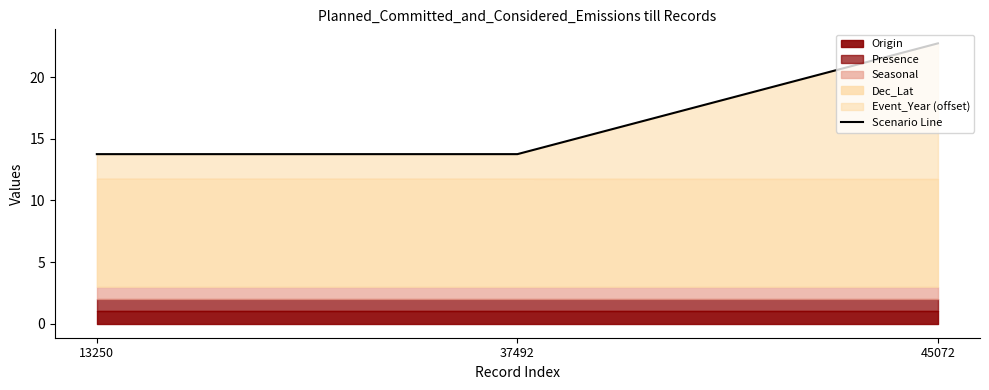

What value does the data have at 45072?

22.7